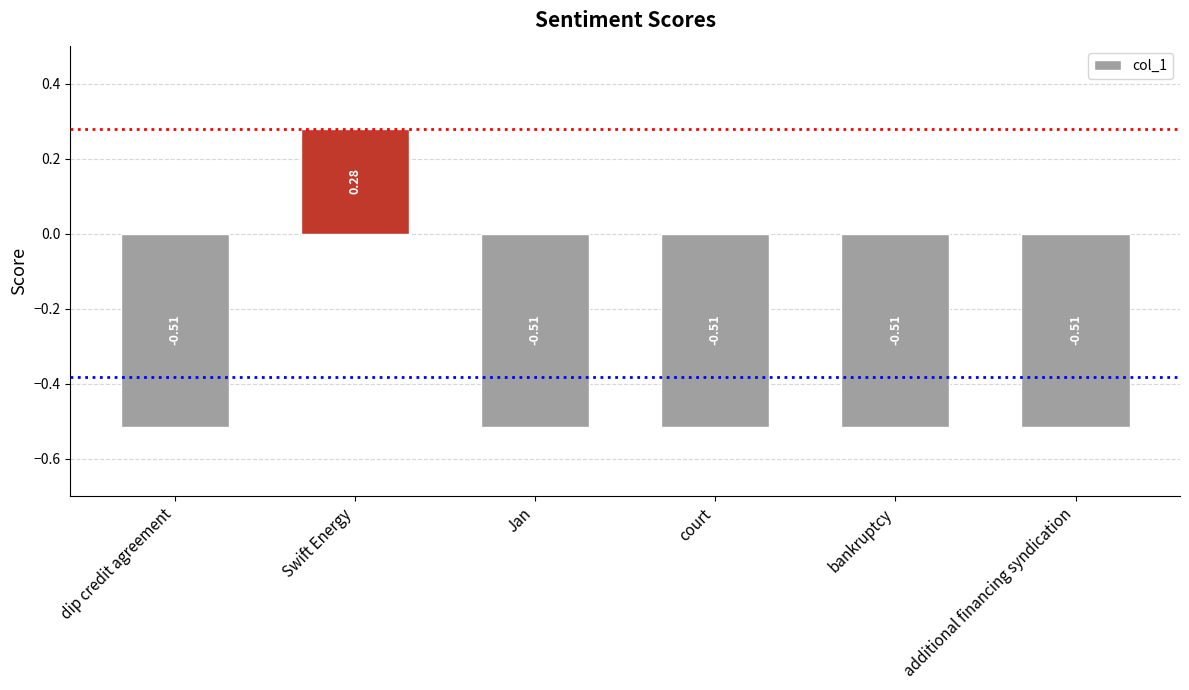

How many positive values are there?

1